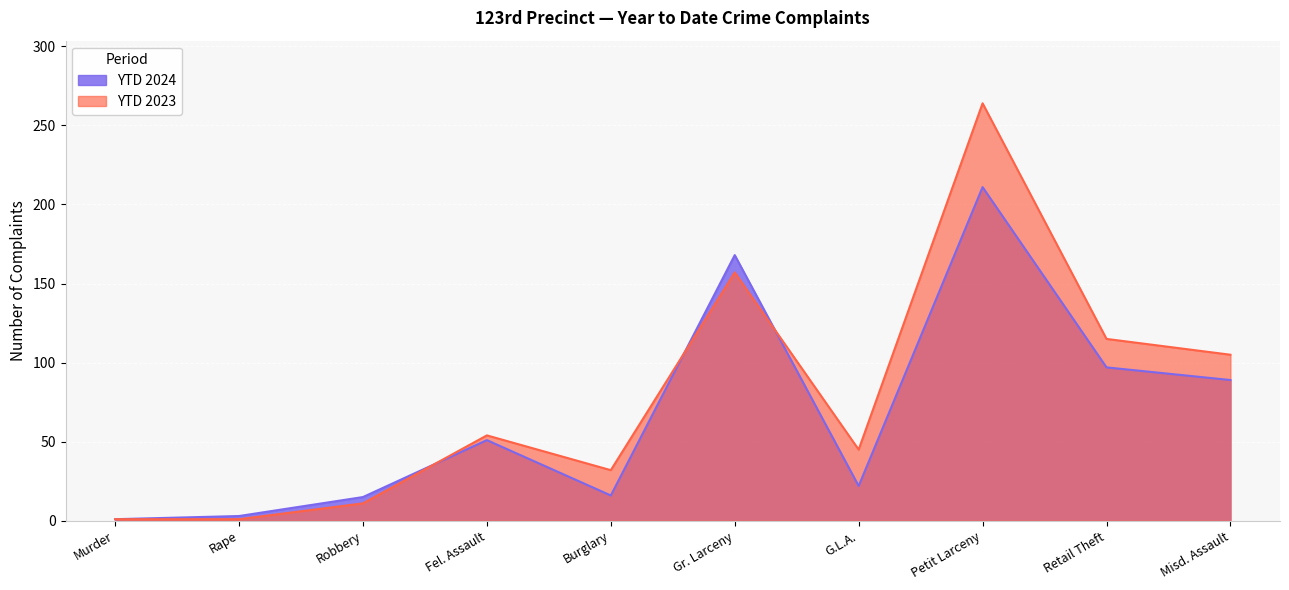

How many lines are shown in the chart?

2